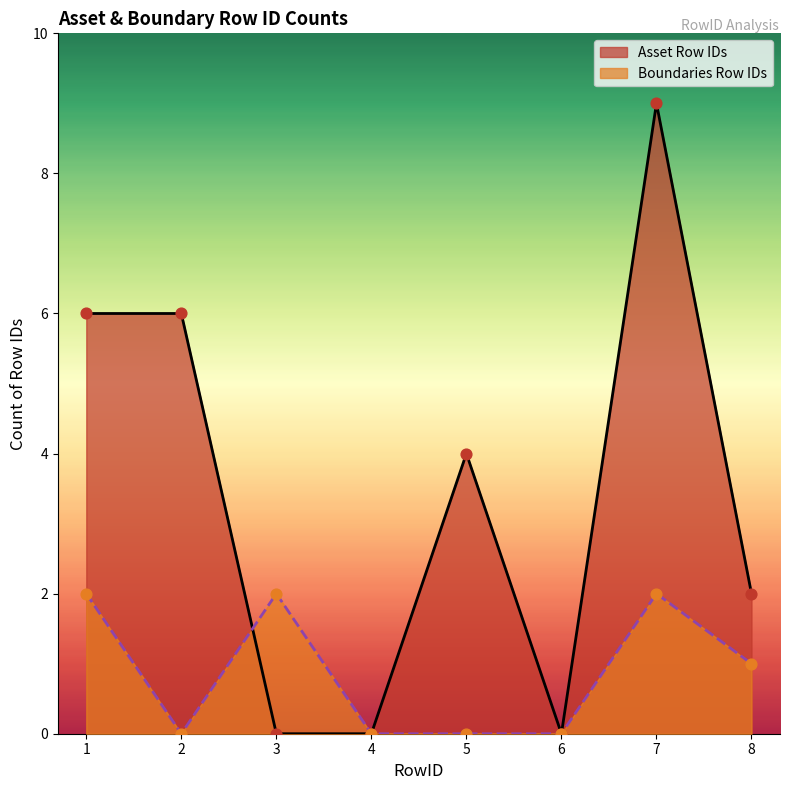

Which series has the widest spread of Y values?

Asset Row IDs